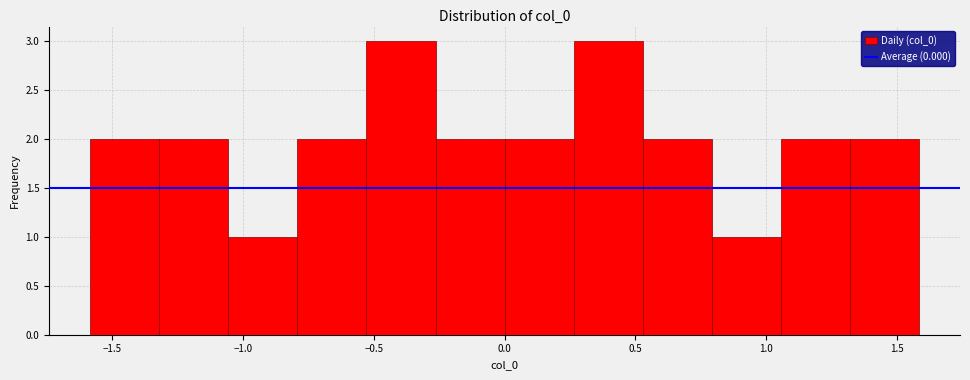

Reading left to right, list every bar in this chart as the range it spans on the x-axis followed by its height. Neither the bar edges nor the heights are printed on the chart, so give them approximately, as read against the axes.

-1.60 to -1.30: 2
-1.30 to -1.05: 2
-1.05 to -0.80: 1
-0.80 to -0.55: 2
-0.55 to -0.25: 3
-0.25 to 0.00: 2
0.00 to 0.25: 2
0.25 to 0.55: 3
0.55 to 0.80: 2
0.80 to 1.05: 1
1.05 to 1.30: 2
1.30 to 1.60: 2